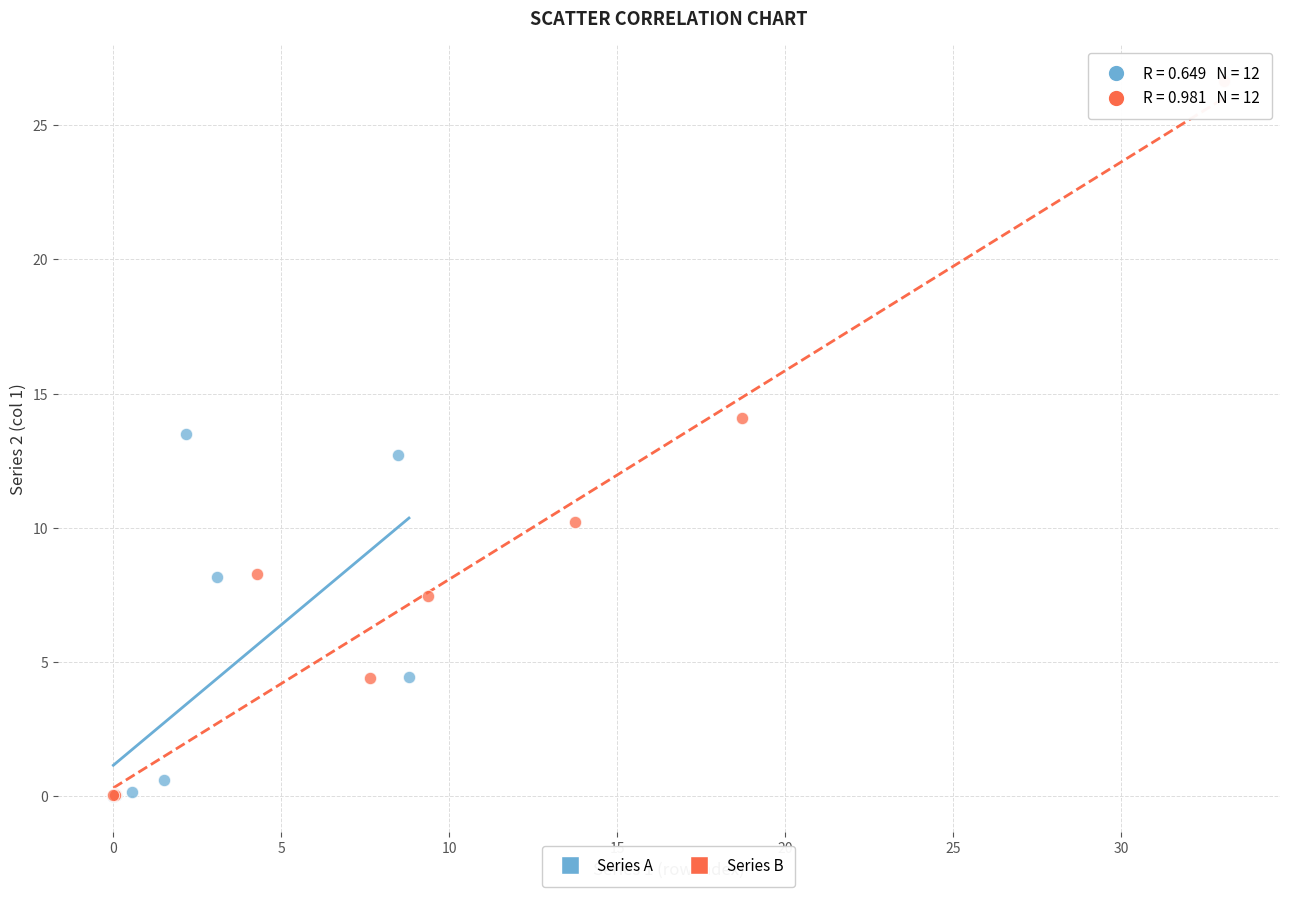

Which series contains the highest Y value?

Series B